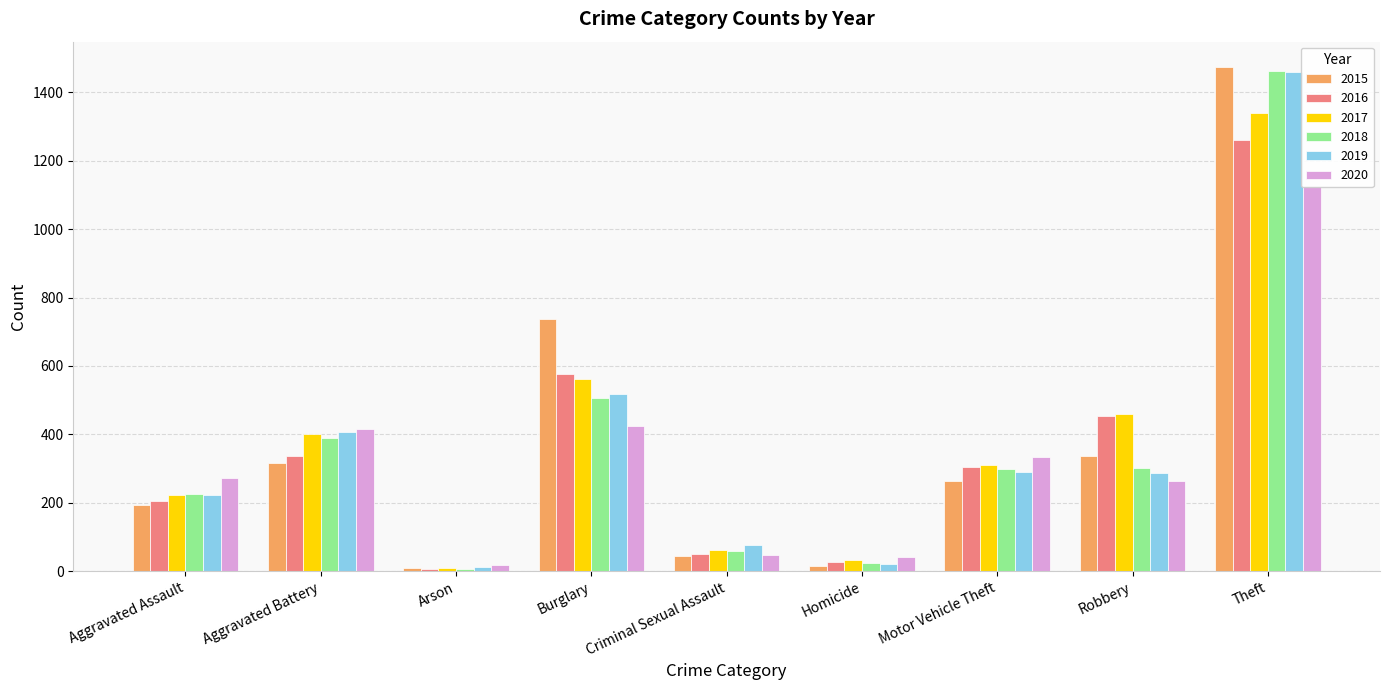

Which series changed the most between Criminal Sexual Assault and Theft?

2015